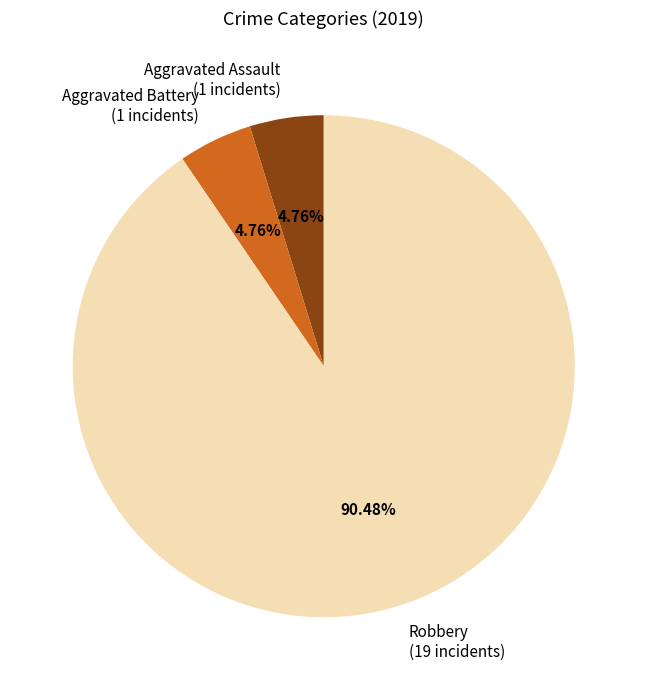

How many slices are in this pie chart?

3